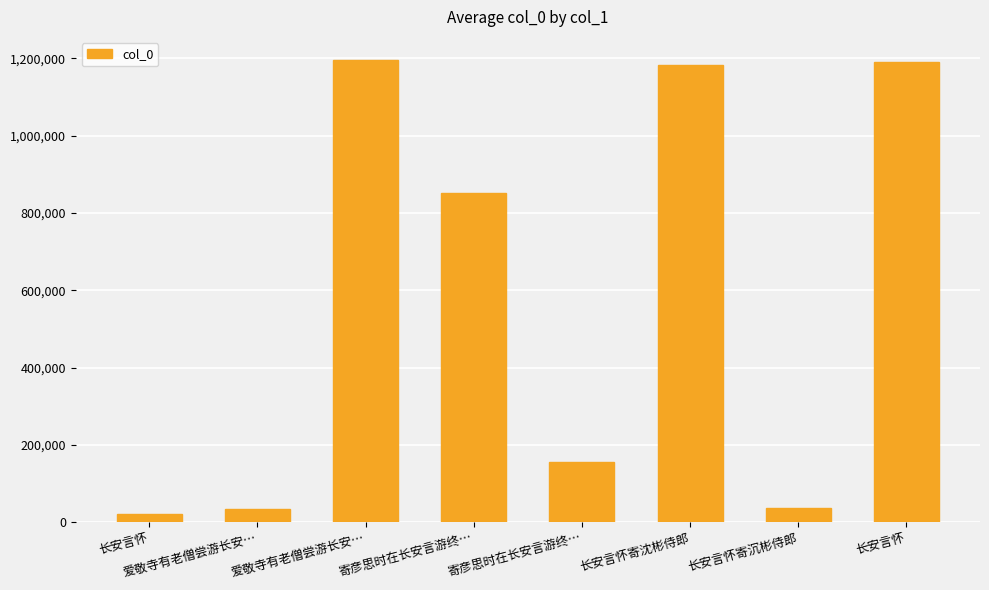

Count the number of categories in the chart.

8